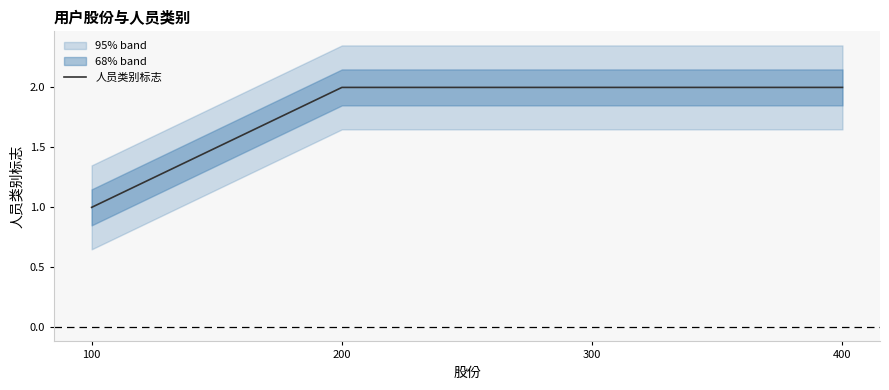

Does the chart display data point markers on the line(s)?

No